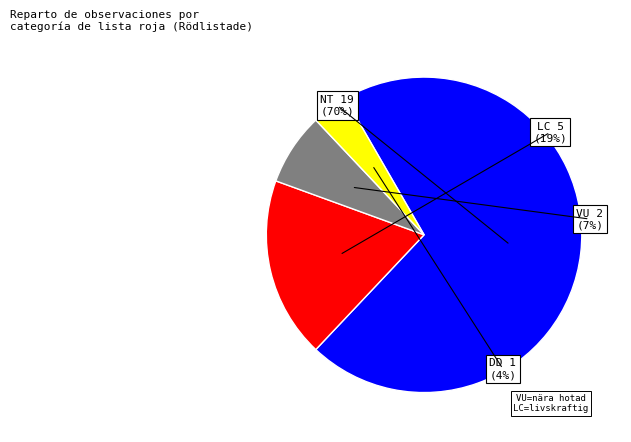

To the nearest percent, what is the average slice percentage?

25%